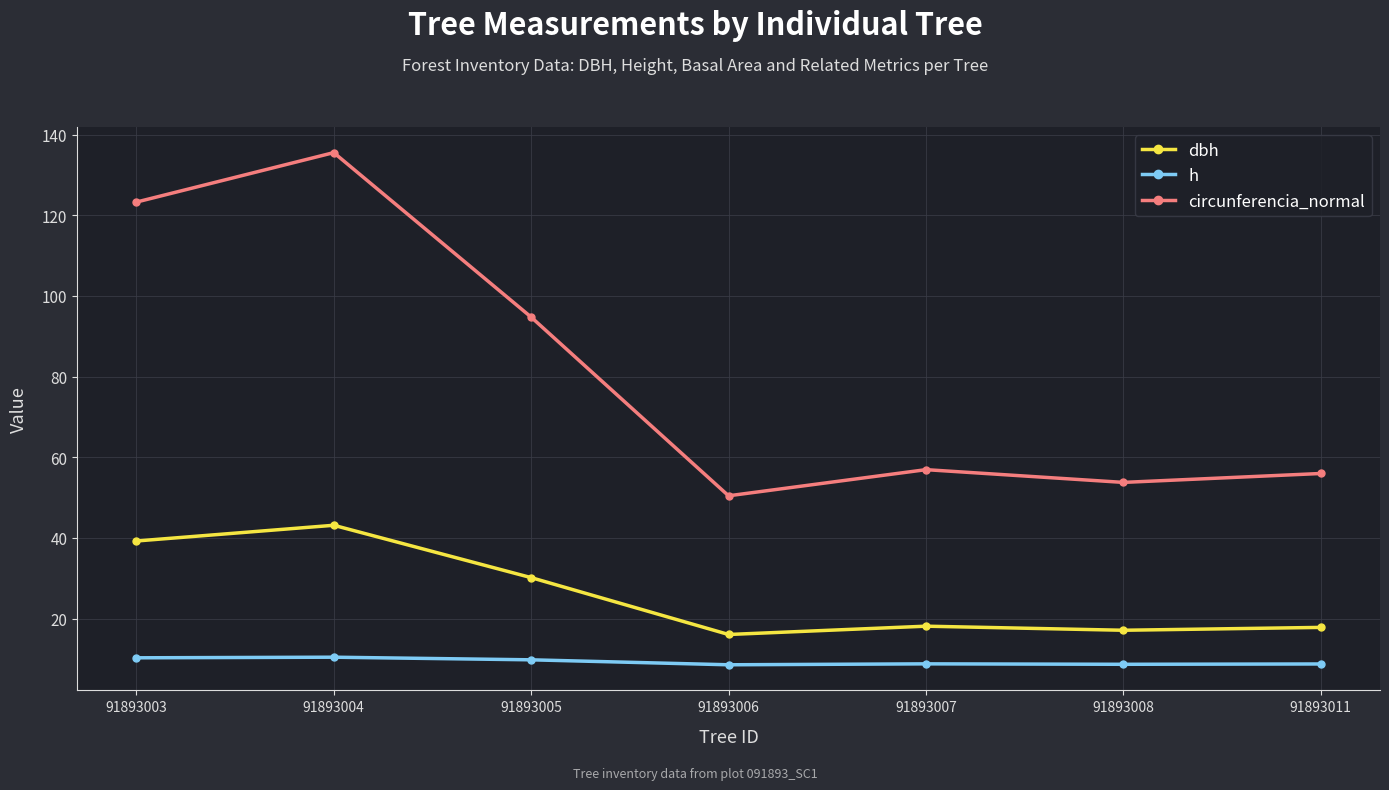

True or false: h and circunferencia_normal intersect in this chart.

False